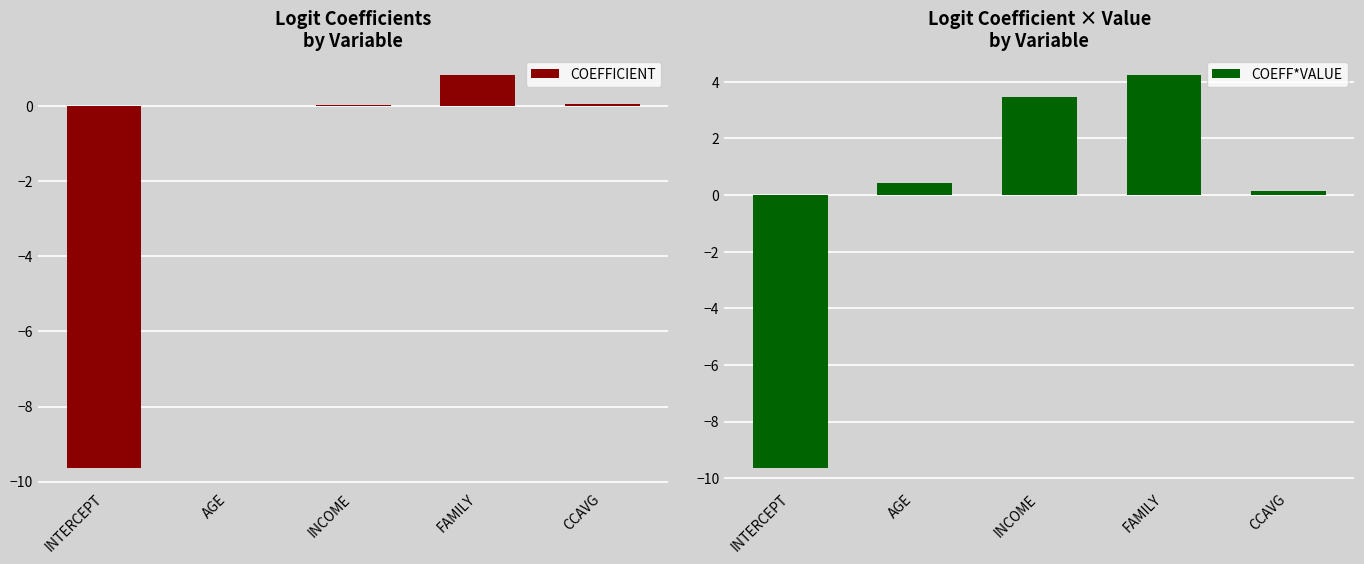

Rank the categories by COEFFICIENT value from lowest to highest.

INTERCEPT, AGE, INCOME, CCAVG, FAMILY